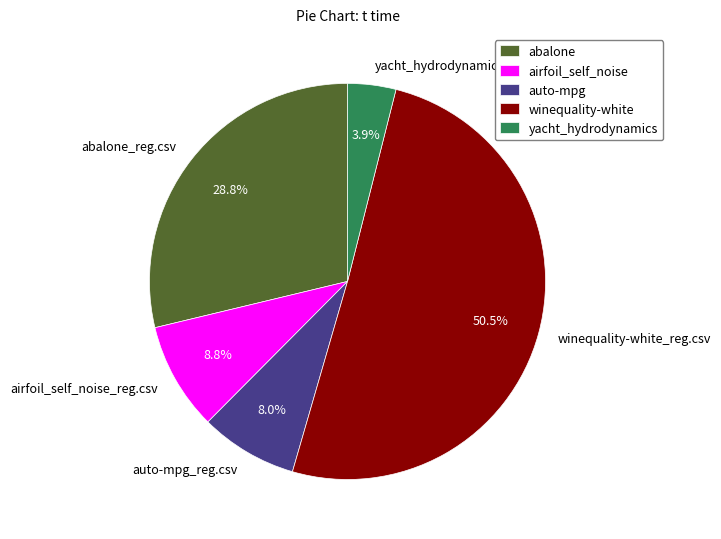

Rank the categories by value from lowest to highest.

yacht_hydrodynamics_reg.csv, auto-mpg_reg.csv, airfoil_self_noise_reg.csv, abalone_reg.csv, winequality-white_reg.csv